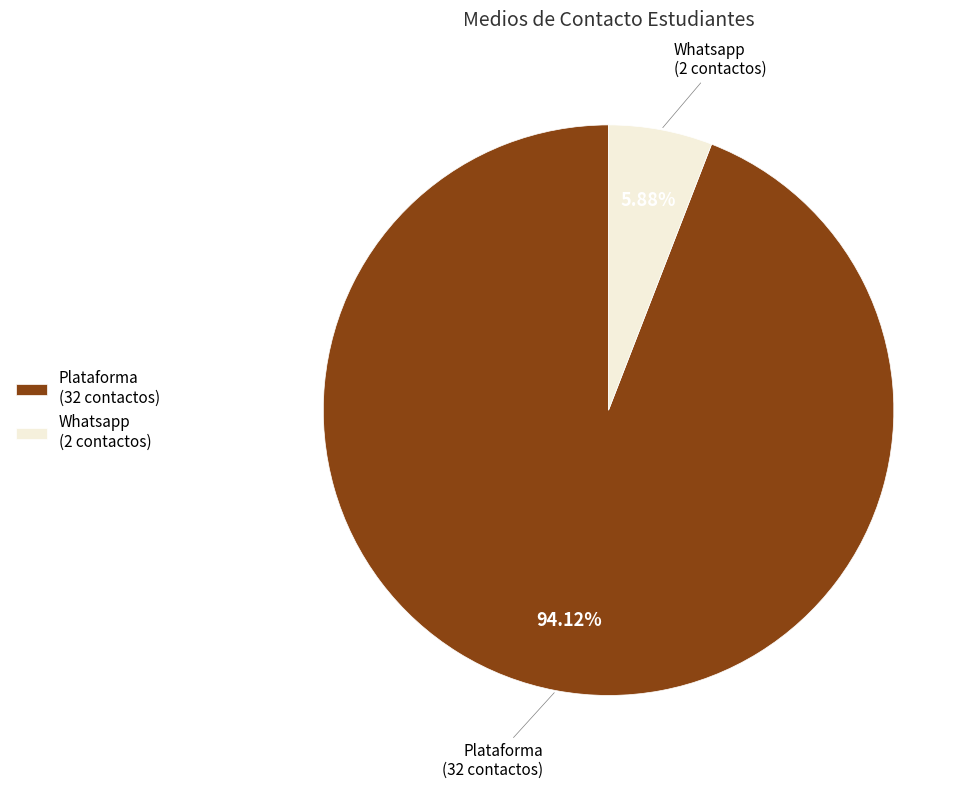

Which has a higher value, Whatsapp (2 contactos) or Plataforma (32 contactos)?

Plataforma (32 contactos)